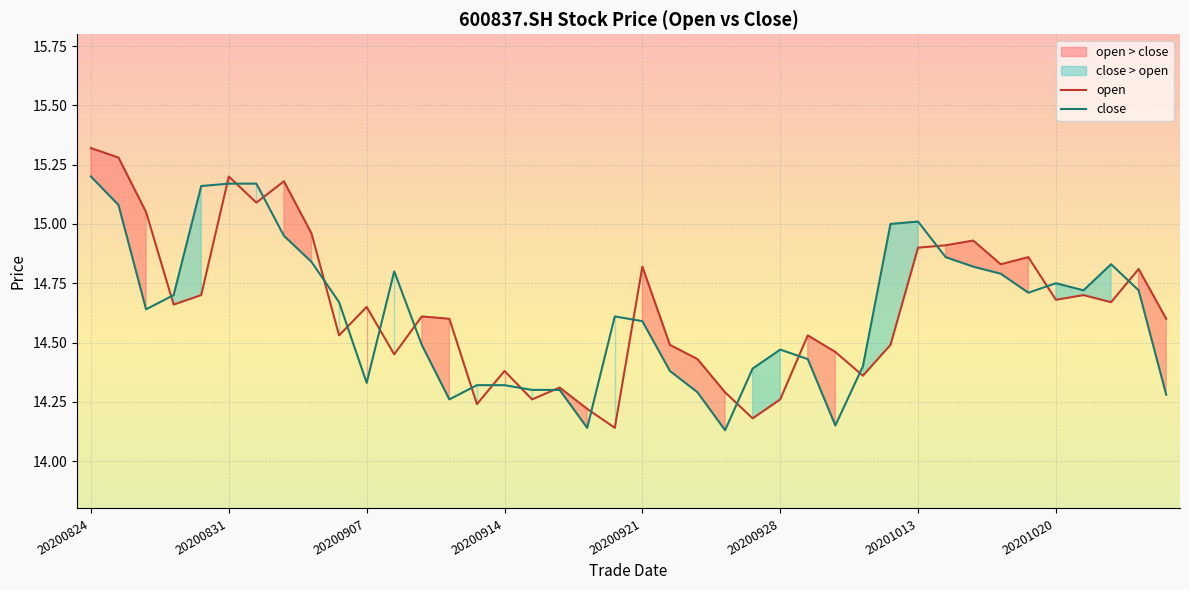

Where do open and close first cross each other?

20200826 and 20200827